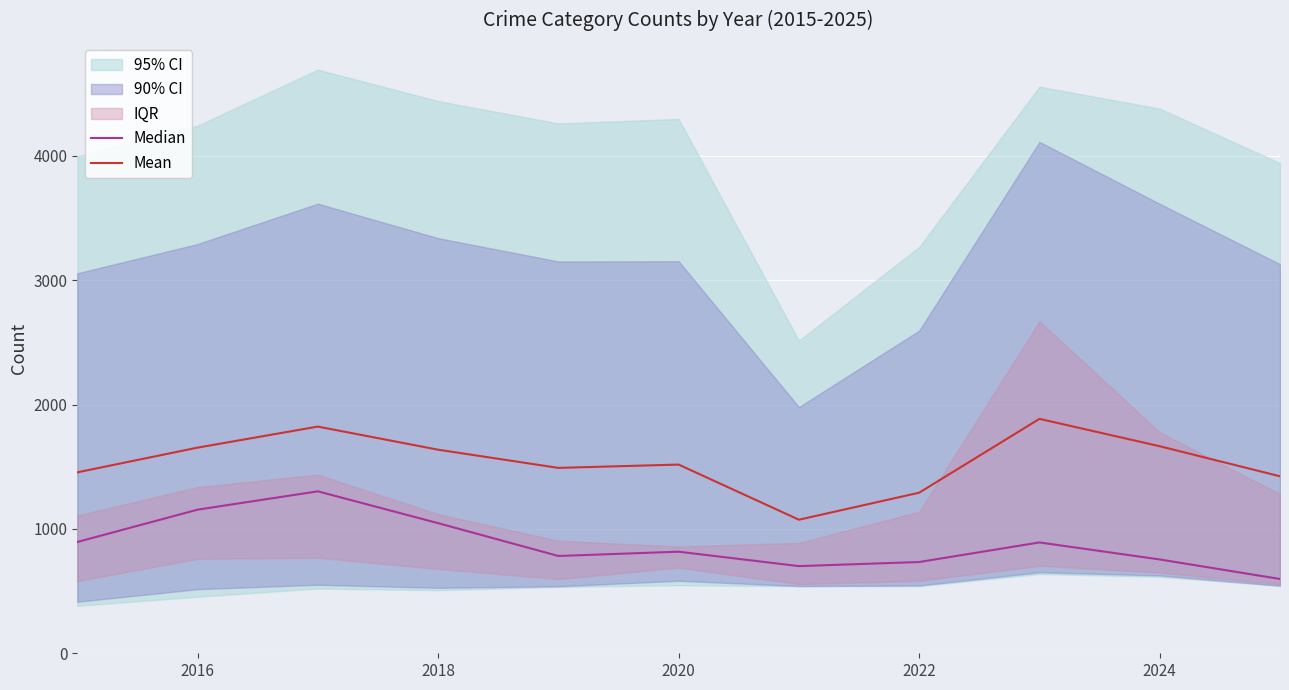

How many data points does each series have?

11